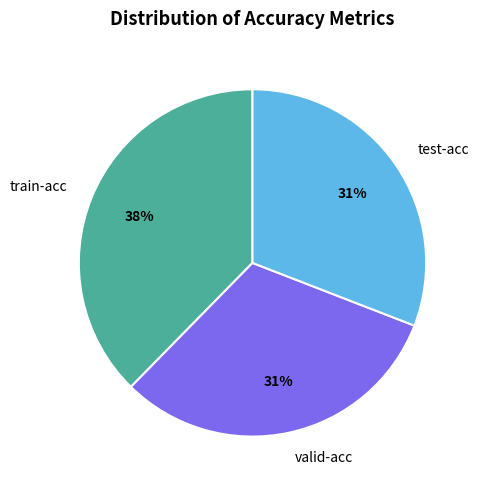

To the nearest percent, what percentage of the pie is test-acc?

31%